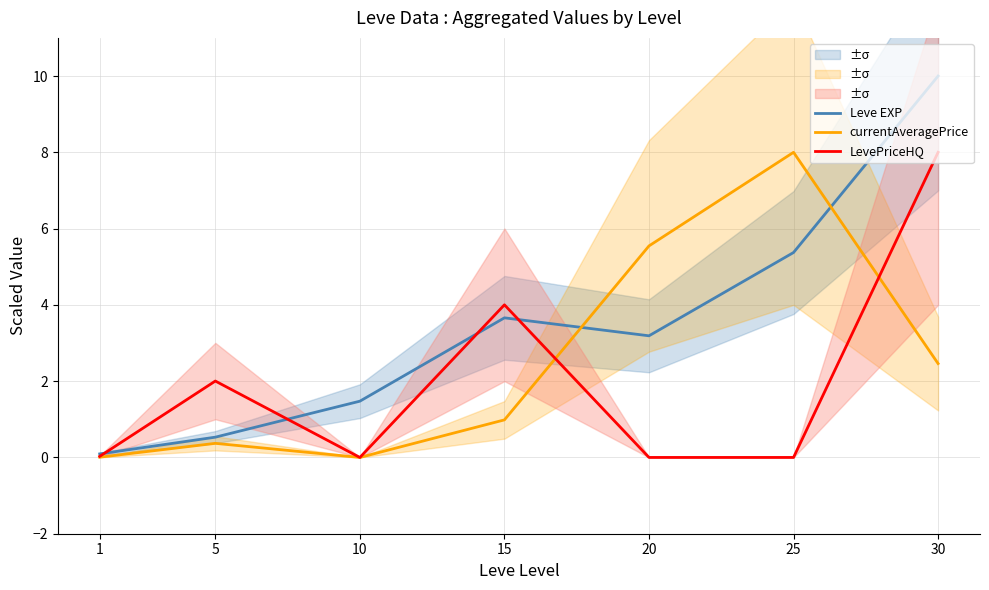

True or false: LevePriceHQ has a value of 1.5 at 15.

False